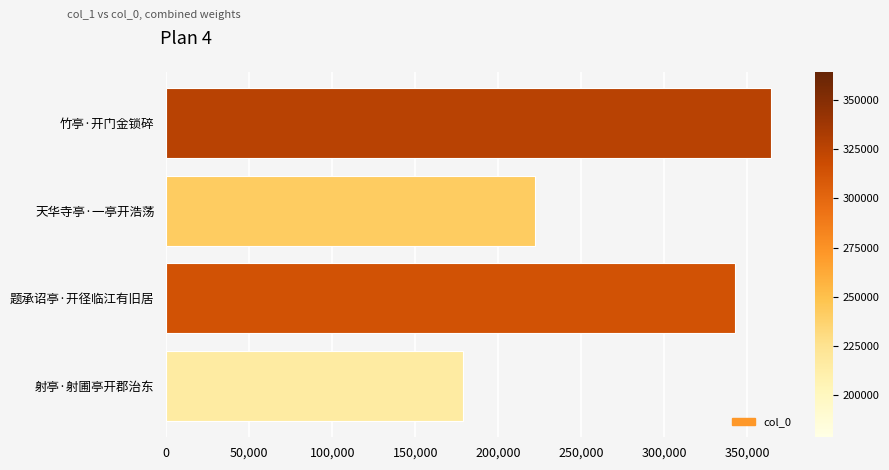

The value at 题承诏亭·开径临江有旧居 is 237526. True or false?

False